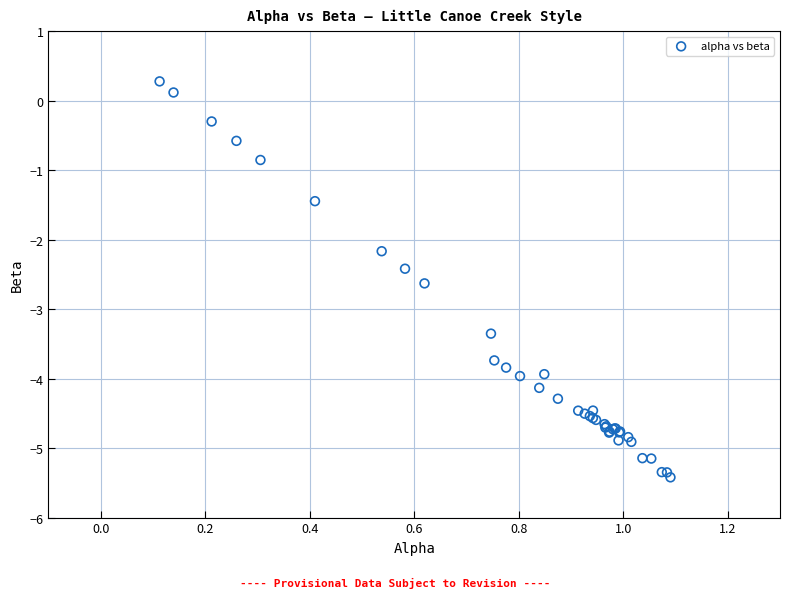

What Y value in the scatter plot is closest to -2?

-2.2